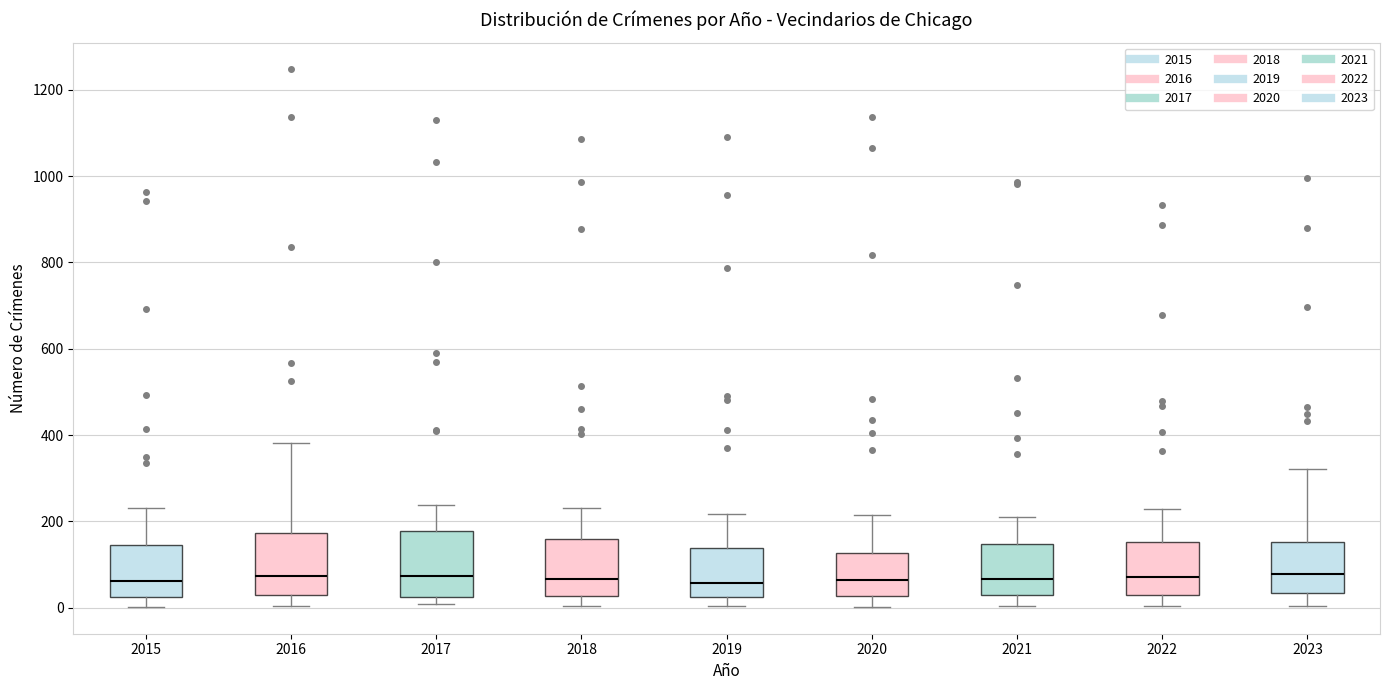

Reading left to right, transcribe this box plot: for each box, give where its median line is, the range the box spans, and where its two whiskers end, as read against the y-axis. The values are not printed on the chart, so give them approximately, as read against the axis.

2015: median 60, box 20 to 140, whiskers 0 to 240
2016: median 80, box 20 to 180, whiskers 0 to 380
2017: median 80, box 20 to 180, whiskers 0 to 240
2018: median 60, box 20 to 160, whiskers 0 to 240
2019: median 60, box 20 to 140, whiskers 0 to 220
2020: median 60, box 20 to 120, whiskers 0 to 220
2021: median 60, box 40 to 140, whiskers 0 to 220
2022: median 80, box 40 to 160, whiskers 0 to 220
2023: median 80, box 40 to 160, whiskers 0 to 320